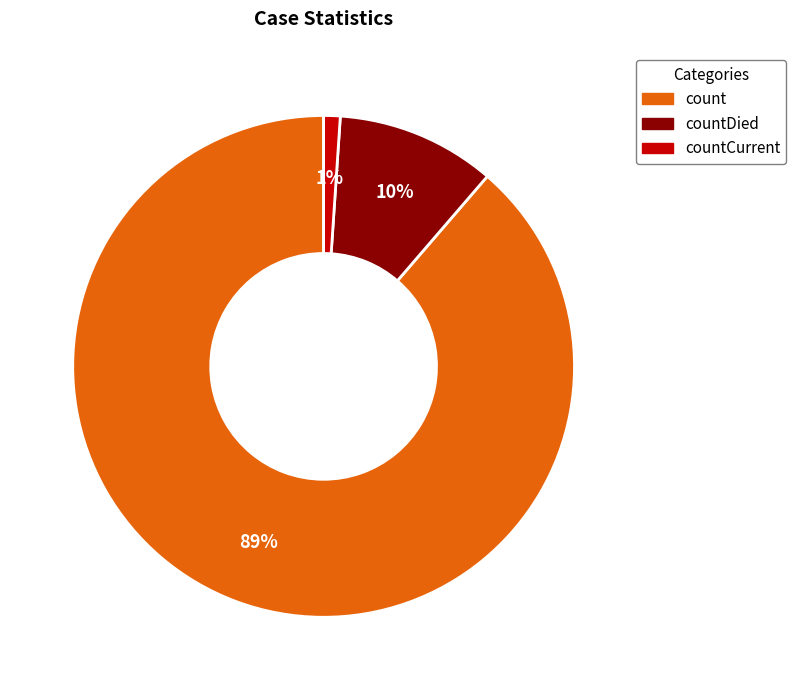

To the nearest percent, what portion does count represent?

89%